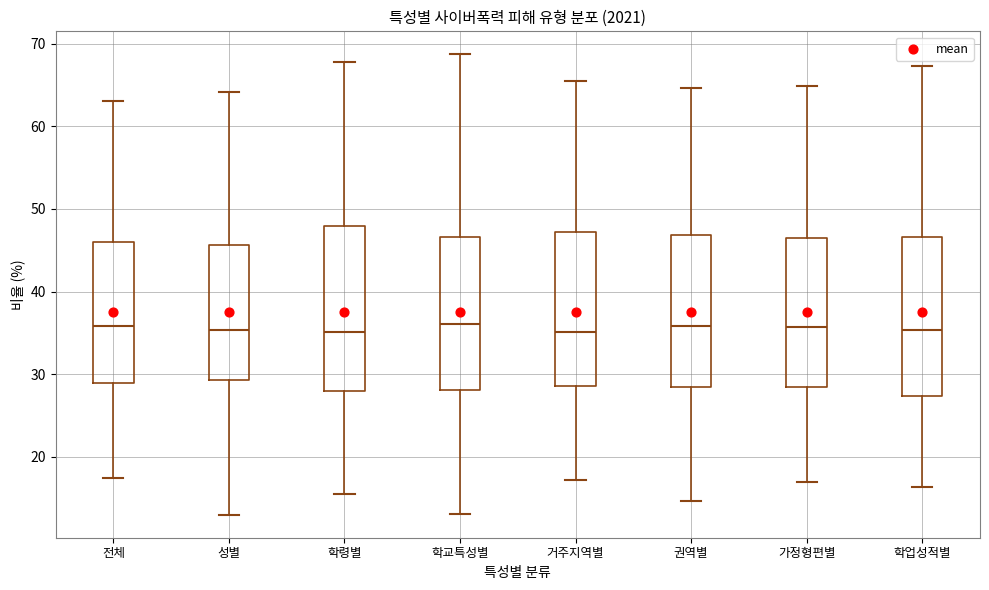

Reading left to right, transcribe this box plot: for each box, give where its median line is, the range the box spans, and where its two whiskers end, as read against the y-axis. The values are not printed on the chart, so give them approximately, as read against the axis.

전체: median 36, box 29 to 46, whiskers 18 to 63
성별: median 35, box 29 to 46, whiskers 13 to 64
학령별: median 35, box 28 to 48, whiskers 16 to 68
학교특성별: median 36, box 28 to 47, whiskers 13 to 69
거주지역별: median 35, box 29 to 47, whiskers 17 to 66
권역별: median 36, box 28 to 47, whiskers 15 to 65
가정형편별: median 36, box 28 to 47, whiskers 17 to 65
학업성적별: median 35, box 27 to 47, whiskers 16 to 67